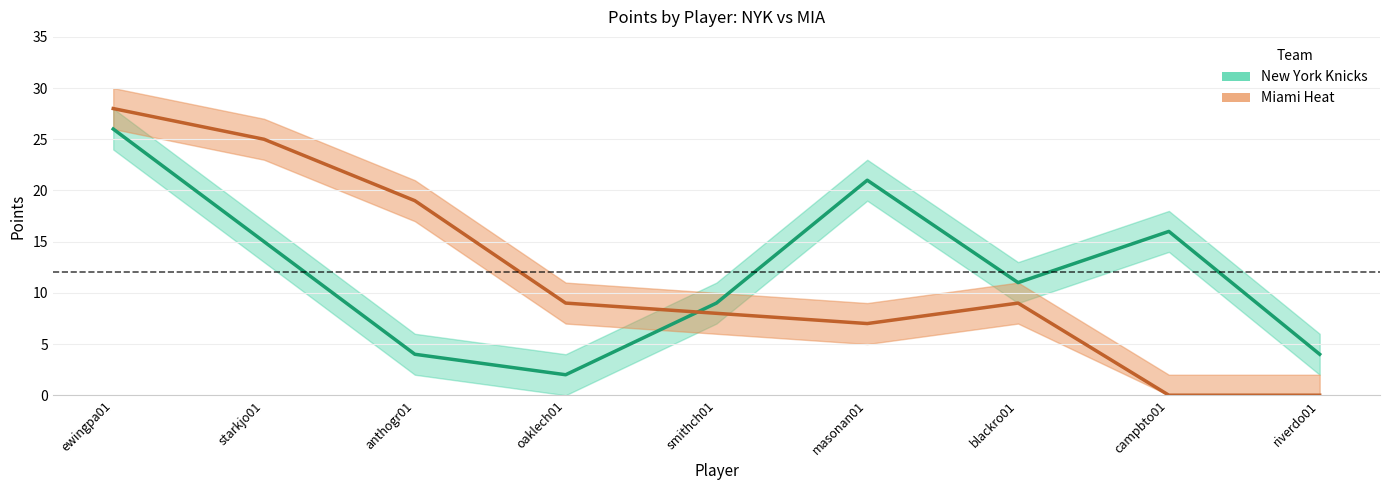

Reading right to left, what are all the values shown in this chart?

NYK_PTS: 4	16	11	21	9	2	4	15	26
NYK_PTS_upper: 6	18	13	23	11	4	6	17	28
NYK_PTS_lower: 2	14	9	19	7	0	2	13	24
MIA_PTS: 0	0	9	7	8	9	19	25	28
MIA_PTS_upper: 2	2	11	9	10	11	21	27	30
MIA_PTS_lower: 0	0	7	5	6	7	17	23	26